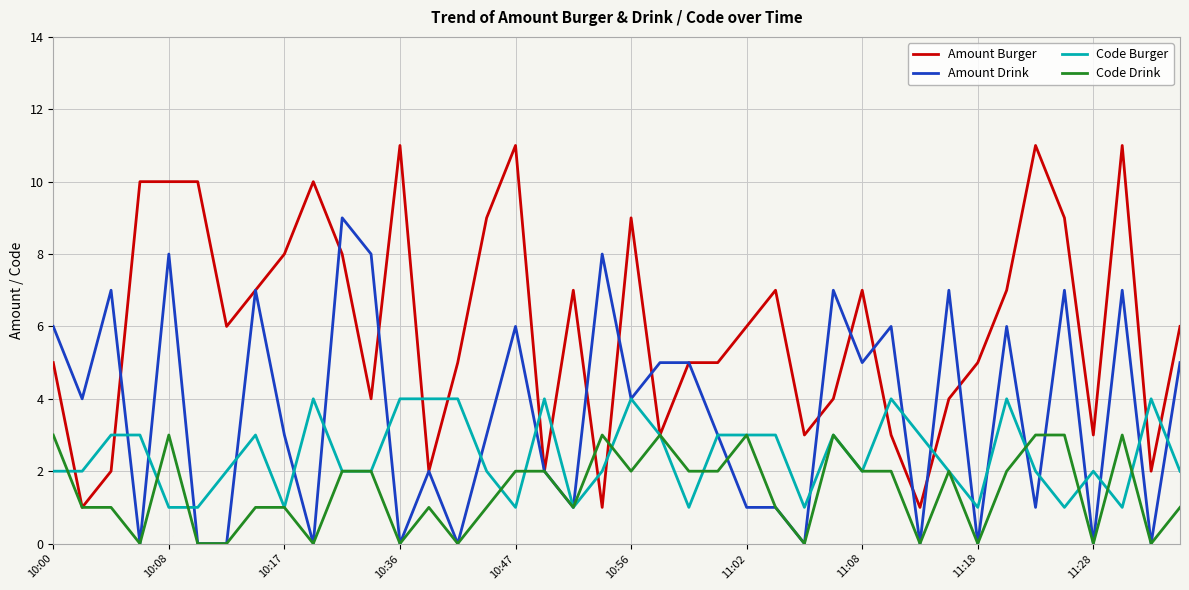

Which series has the largest total across all categories?

Amount Burger